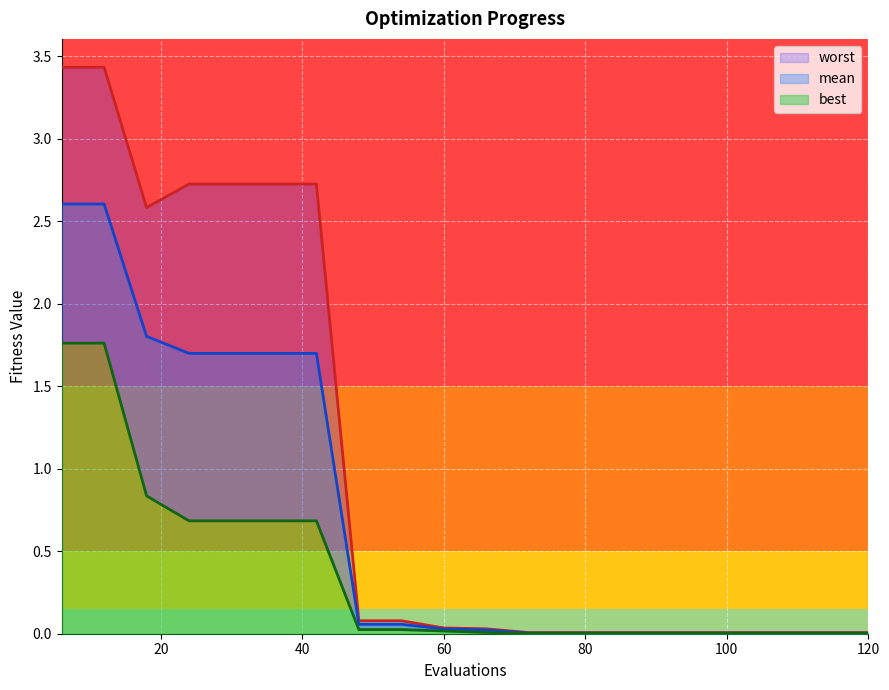

Reading left to right, extract all data points from this chart.

mean: 6=2.6	12=2.6	18=1.8	24=1.7	30=1.7	36=1.7	42=1.7	48=0.1	54=0.1	60=0.0	66=0.0	72=0.0	78=0.0	84=0.0	90=0.0	96=0.0	102=0.0	108=0.0	114=0.0	120=0.0
best: 6=1.8	12=1.8	18=0.8	24=0.7	30=0.7	36=0.7	42=0.7	48=0.0	54=0.0	60=0.0	66=0.0	72=0.0	78=0.0	84=0.0	90=0.0	96=0.0	102=0.0	108=0.0	114=0.0	120=0.0
worst: 6=3.4	12=3.4	18=2.6	24=2.7	30=2.7	36=2.7	42=2.7	48=0.1	54=0.1	60=0.0	66=0.0	72=0.0	78=0.0	84=0.0	90=0.0	96=0.0	102=0.0	108=0.0	114=0.0	120=0.0